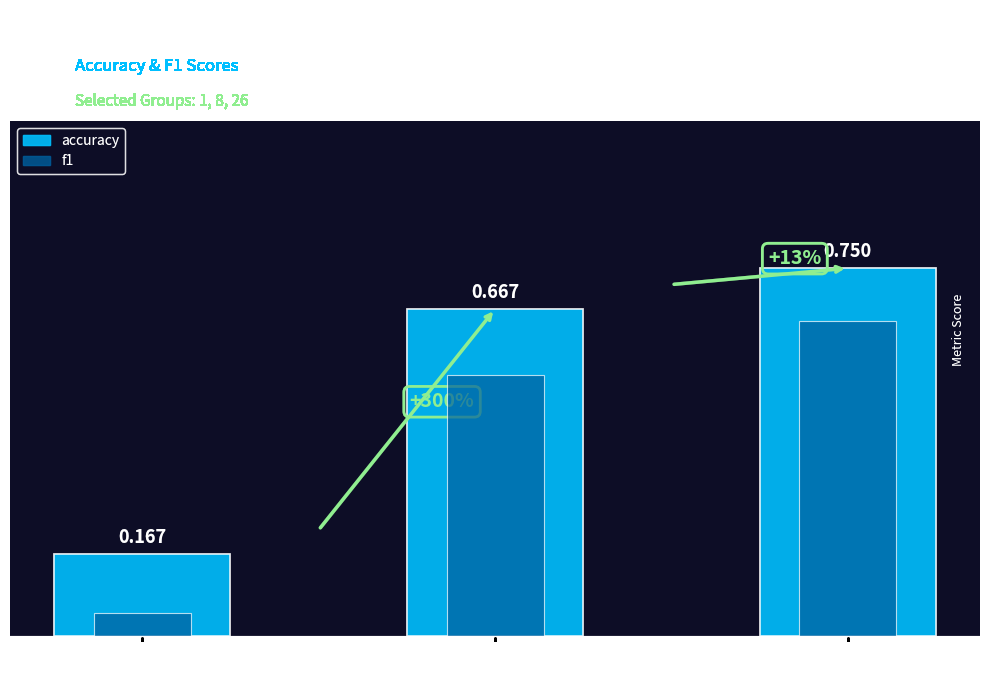

What is the total value across all series at Group 8?

1.2